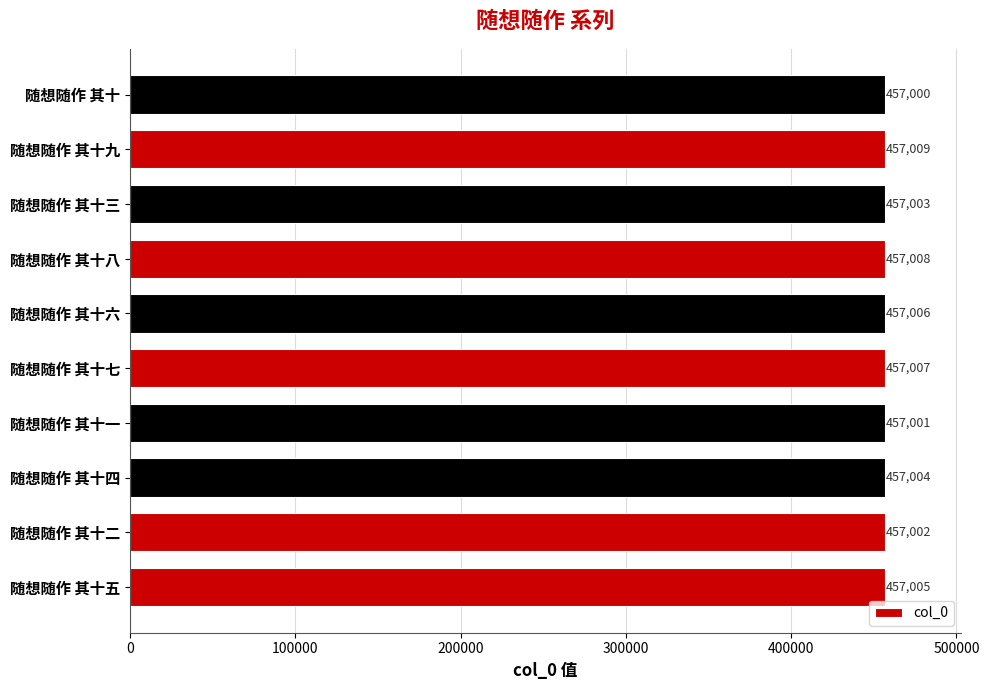

Which category has the highest value across all series?

随想随作 其十九